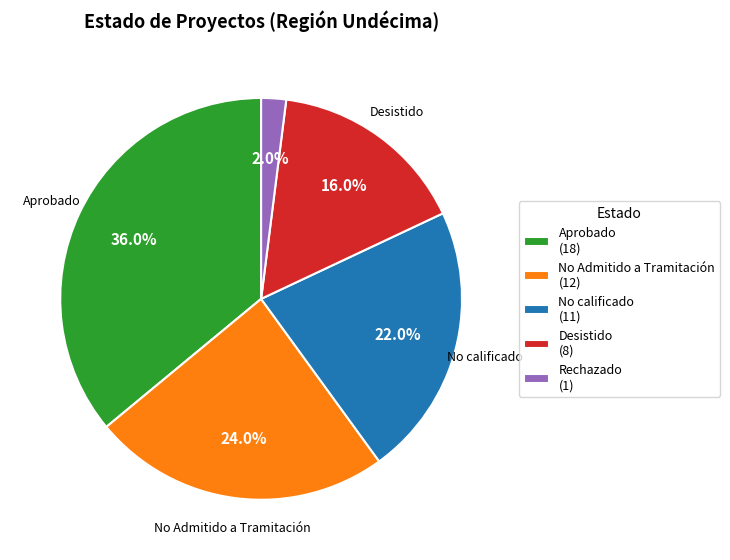

Which slice is the smallest?

Rechazado